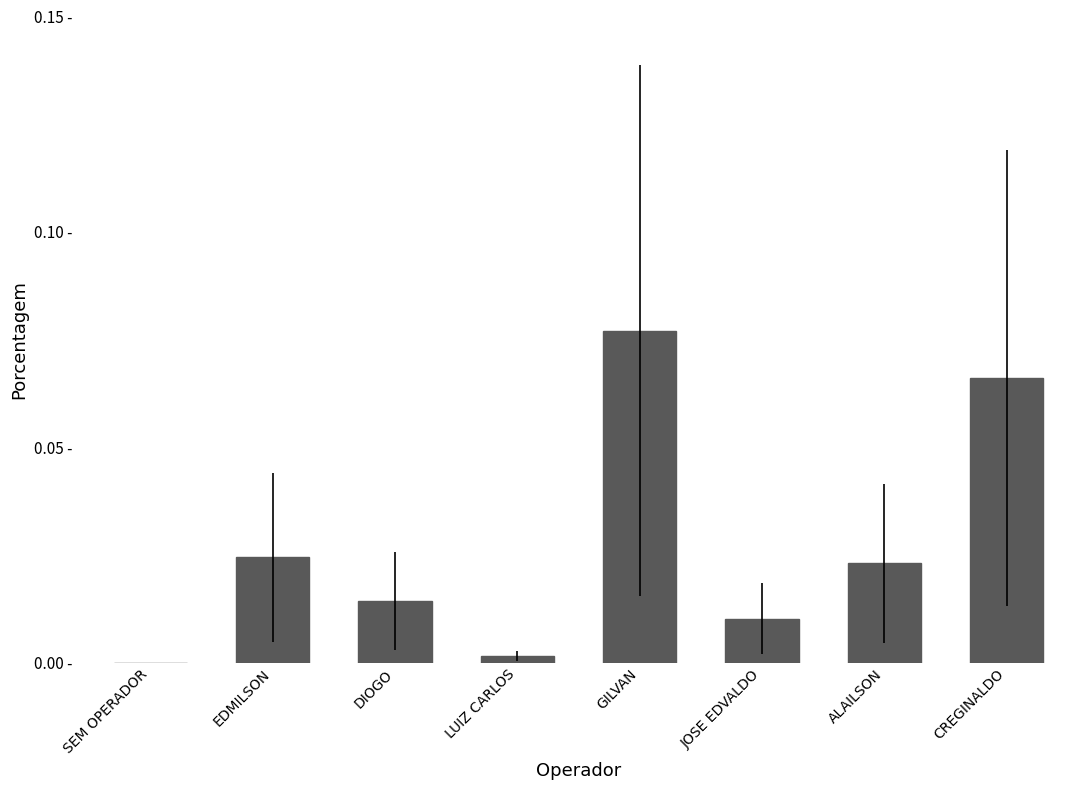

What is the sum of all values?

0.2